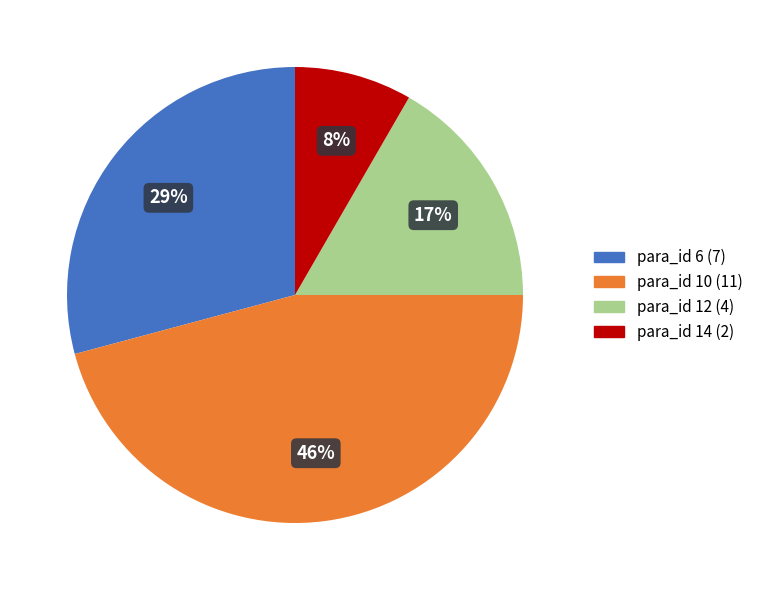

Rank the categories by value from highest to lowest.

para_id 10 (11), para_id 6 (7), para_id 12 (4), para_id 14 (2)